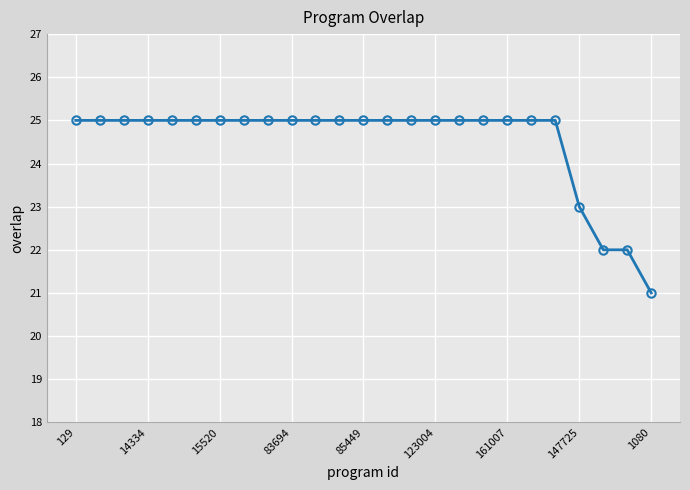

What is the value of the 7th point from the left?

25